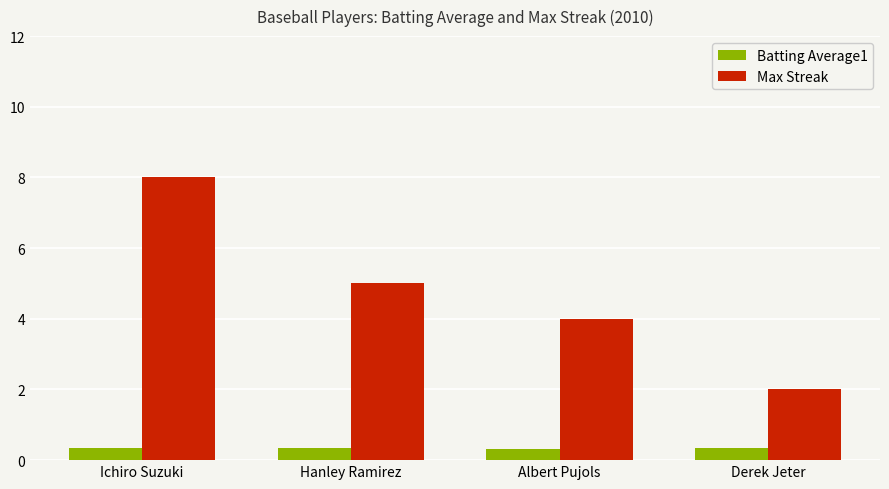

Is the value of Max Streak at Ichiro Suzuki greater than the value of Batting Average1 at Derek Jeter?

Yes